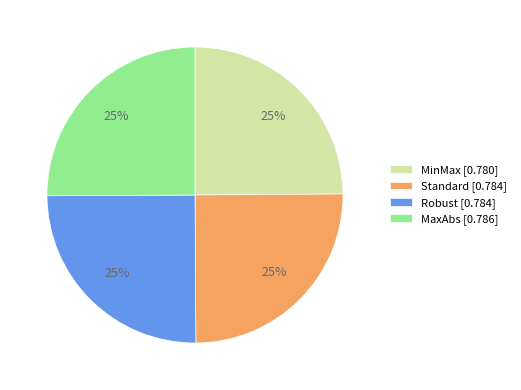

To the nearest percent, what portion does MinMax represent?

25%